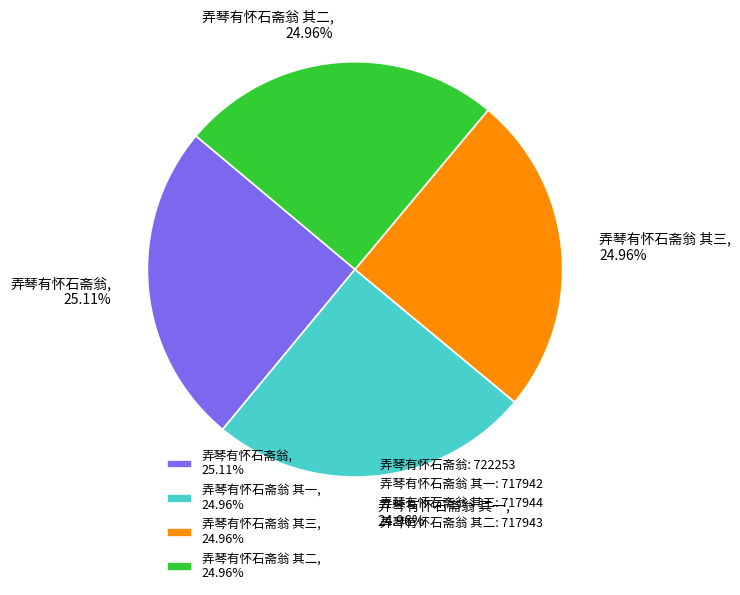

What is the ratio of the value at 弄琴有怀石斋翁 其一, 24.96% to the value at 弄琴有怀石斋翁 其三, 24.96%?

1.0